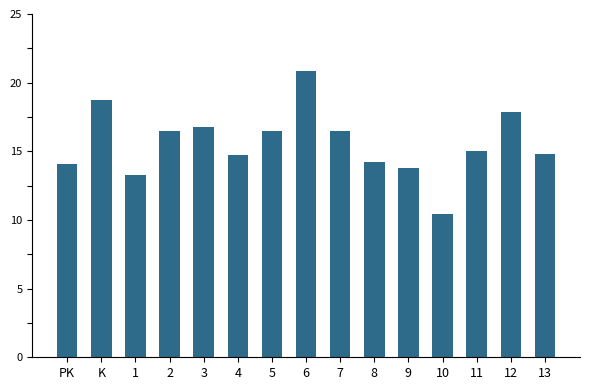

At which label does the data first exceed 15?

K